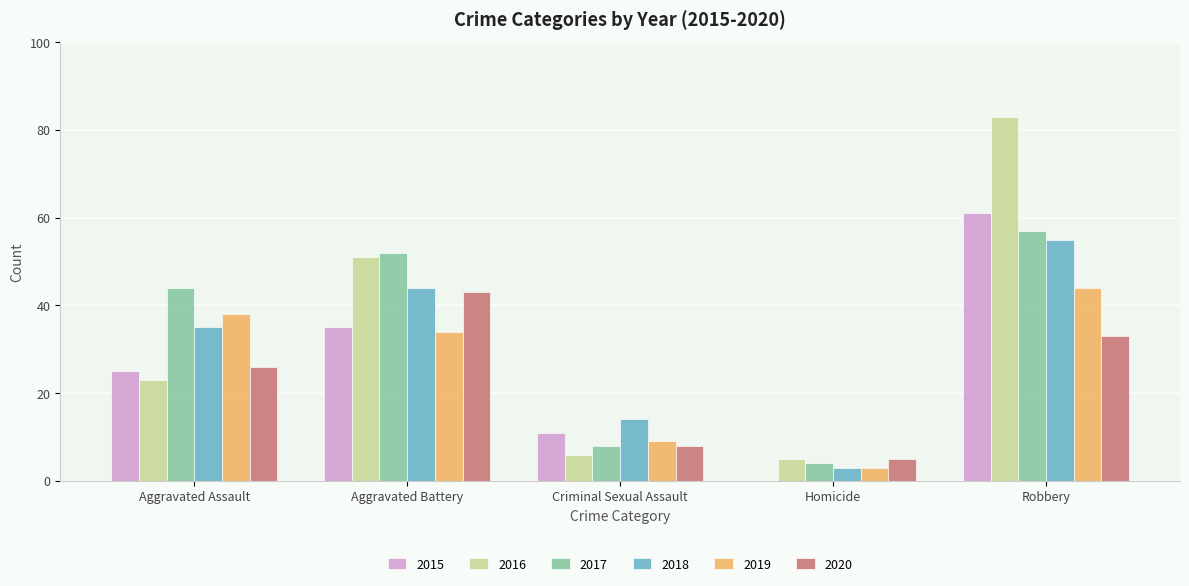

Reading right to left, list all the values displayed in this chart.

2015: 61	0	11	35	25
2016: 83	5	6	51	23
2017: 57	4	8	52	44
2018: 55	3	14	44	35
2019: 44	3	9	34	38
2020: 33	5	8	43	26